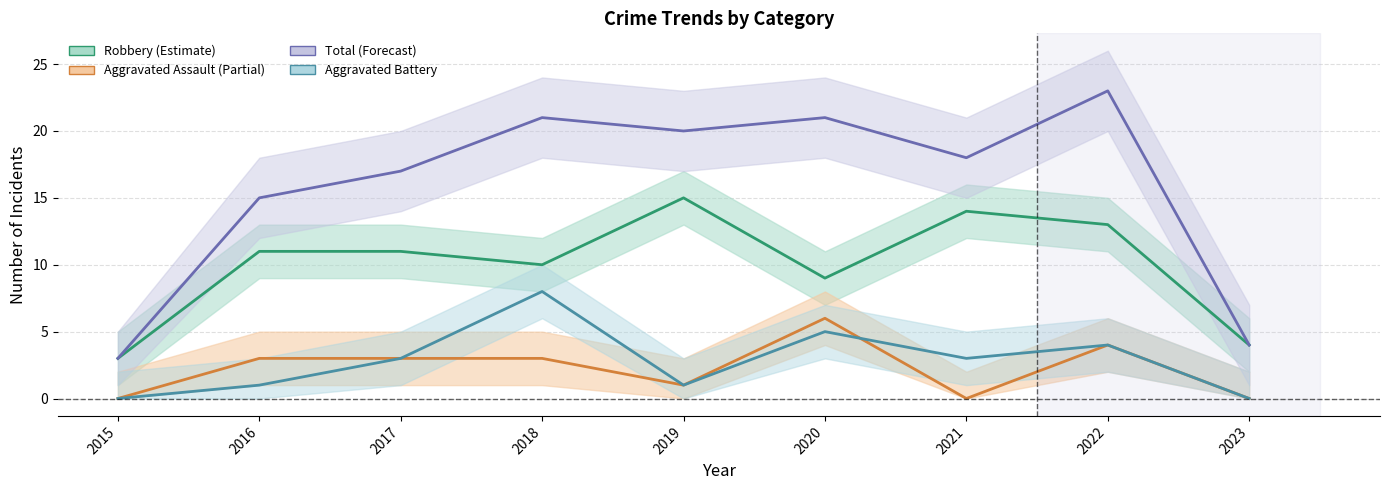

List the labels in order of Total value, largest first.

2022, 2018, 2020, 2019, 2021, 2017, 2016, 2023, 2015